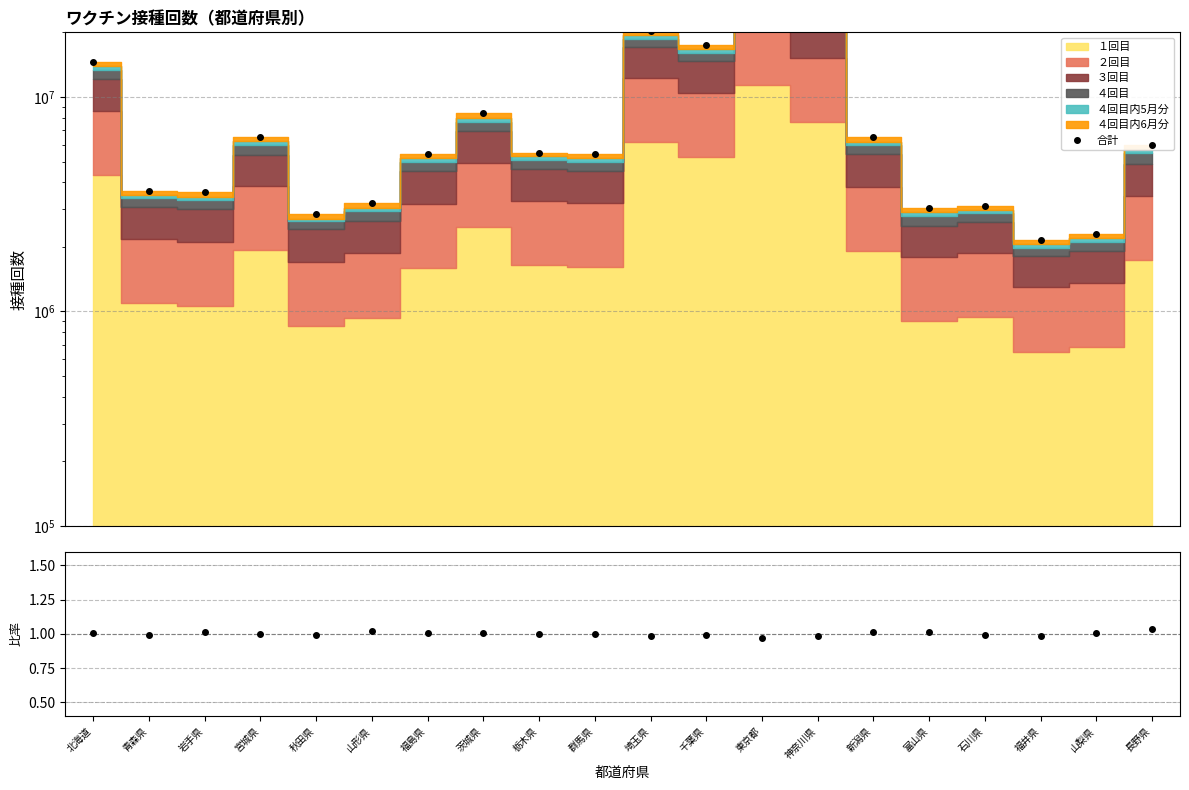

The value of 合計 at 福井県 is 2146767.0. True or false?

True